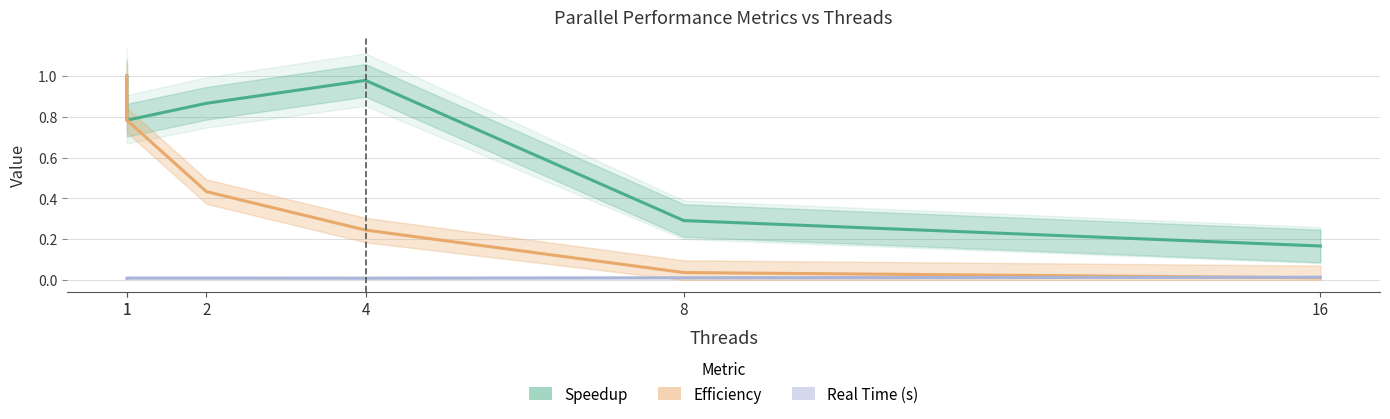

At which category is the sum across all series the highest?

1